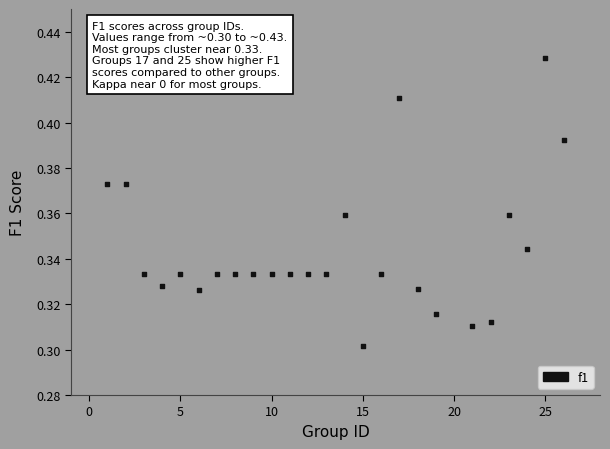

What is the range of X values (max minus min)?

25.0